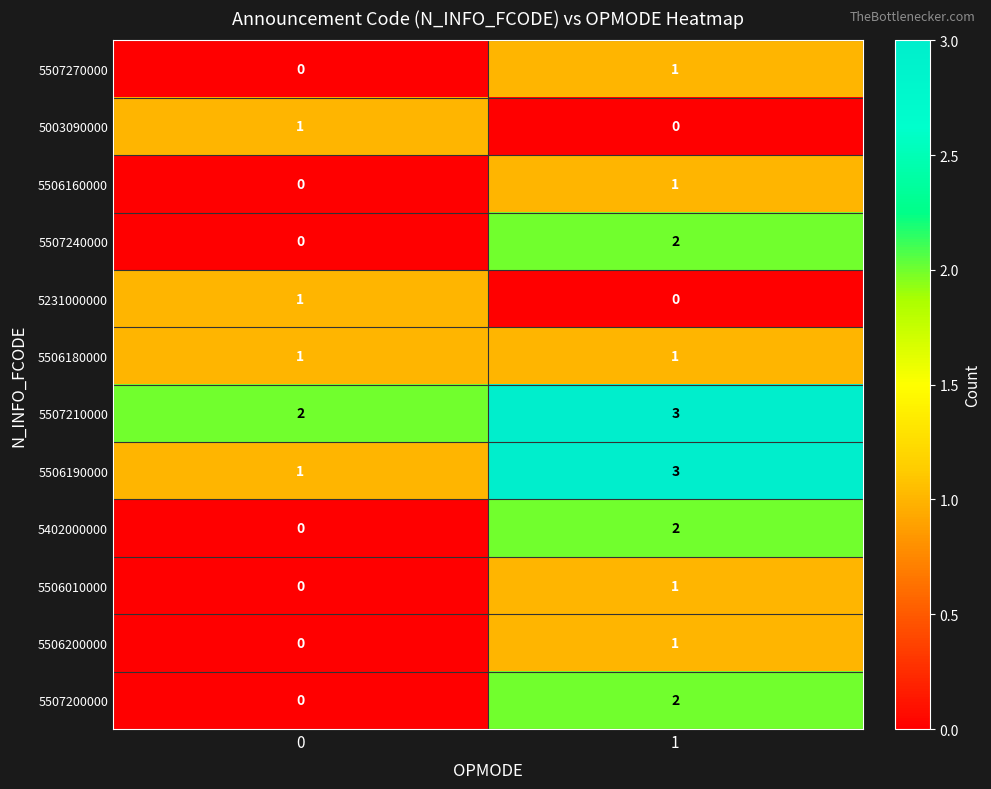

What is the difference between the highest and lowest values at 1?

3